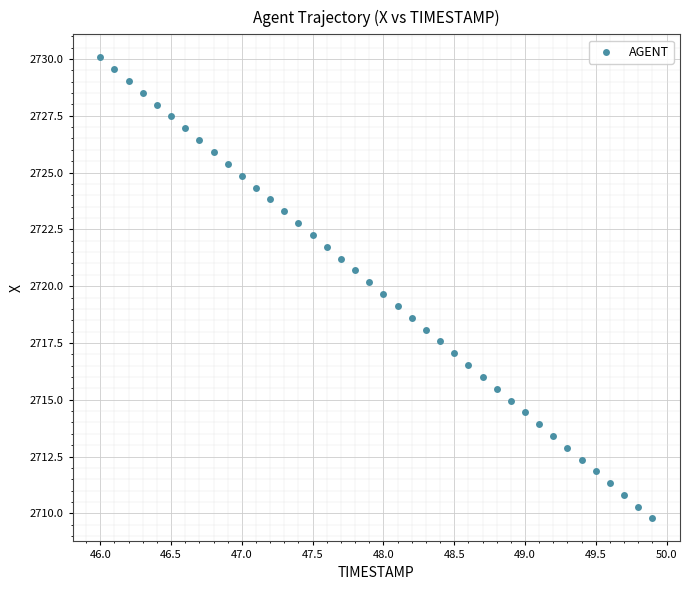

What is the range of Y values (max minus min)?

20.3